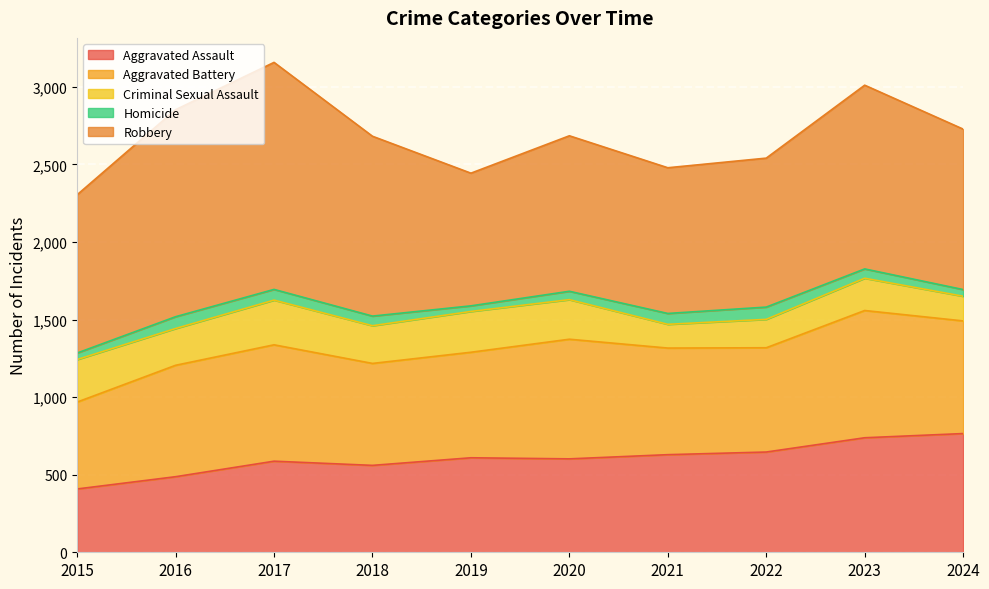

What is the total value across all series at 2022?

2540